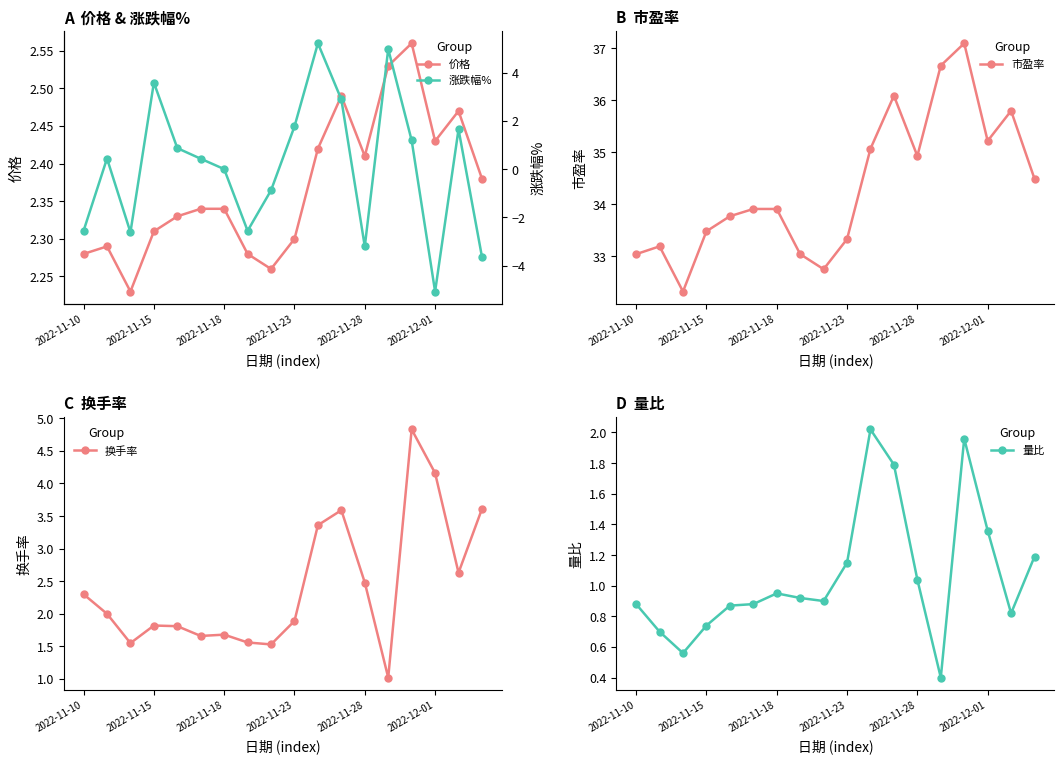

How many interior local peaks does the 换手率 series have?

4